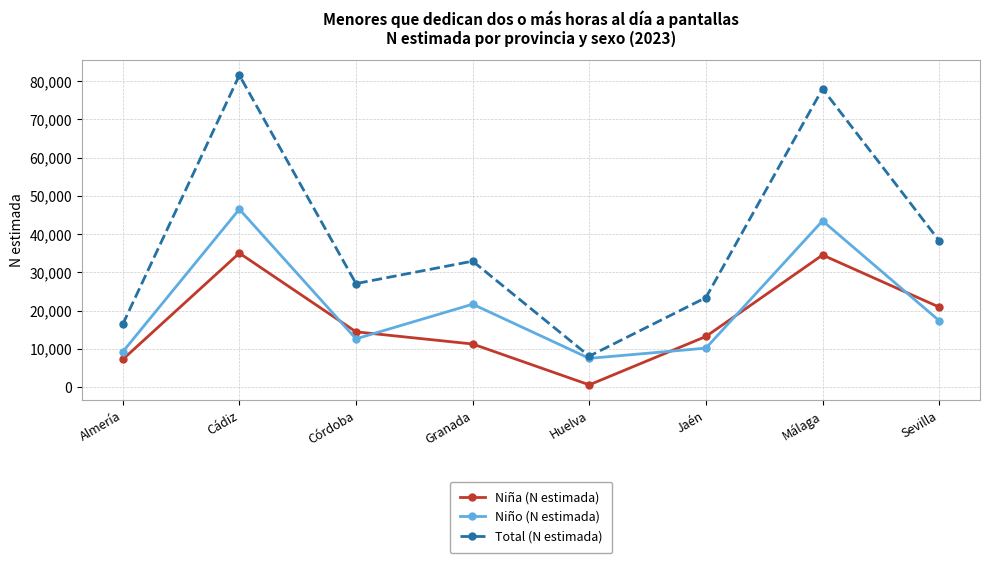

Which series has the largest total across all categories?

Total (N estimada)